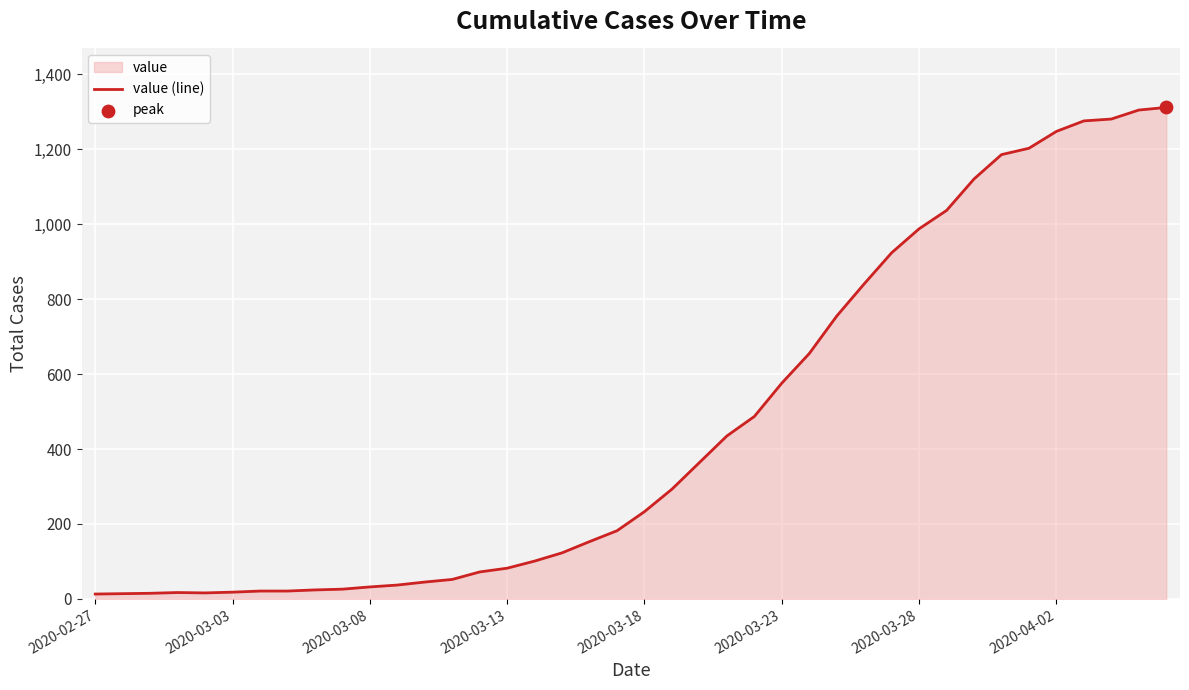

Which has a higher value, 19 or 18?

19